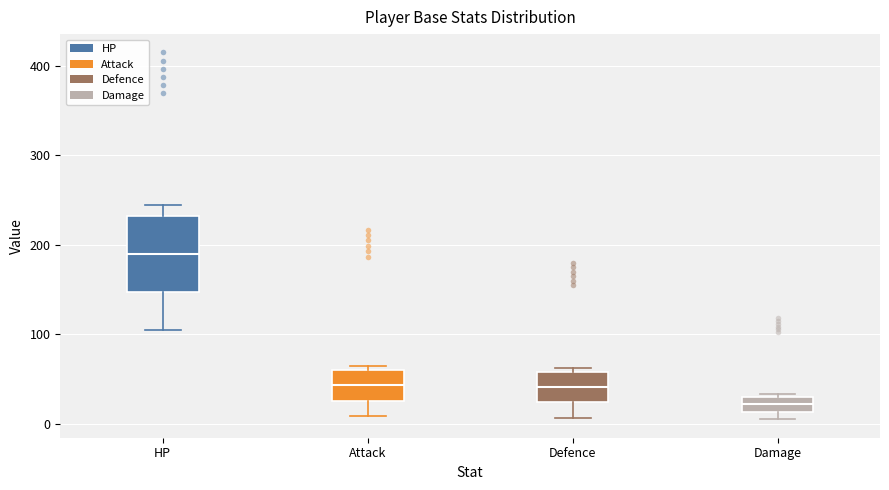

Reading left to right, read every box against the y-axis: the position of its median line, the range the box covers, and the ends of its whiskers. The values are not printed on the chart, so give them approximately, as read against the axis.

HP: median 190, box 150 to 230, whiskers 110 to 250
Attack: median 40, box 30 to 60, whiskers 10 to 70
Defence: median 40, box 20 to 60, whiskers 10 to 60 (just above the box's upper edge)
Damage: median 20, box 10 to 30, whiskers 10 (just below the box's lower edge) to 30